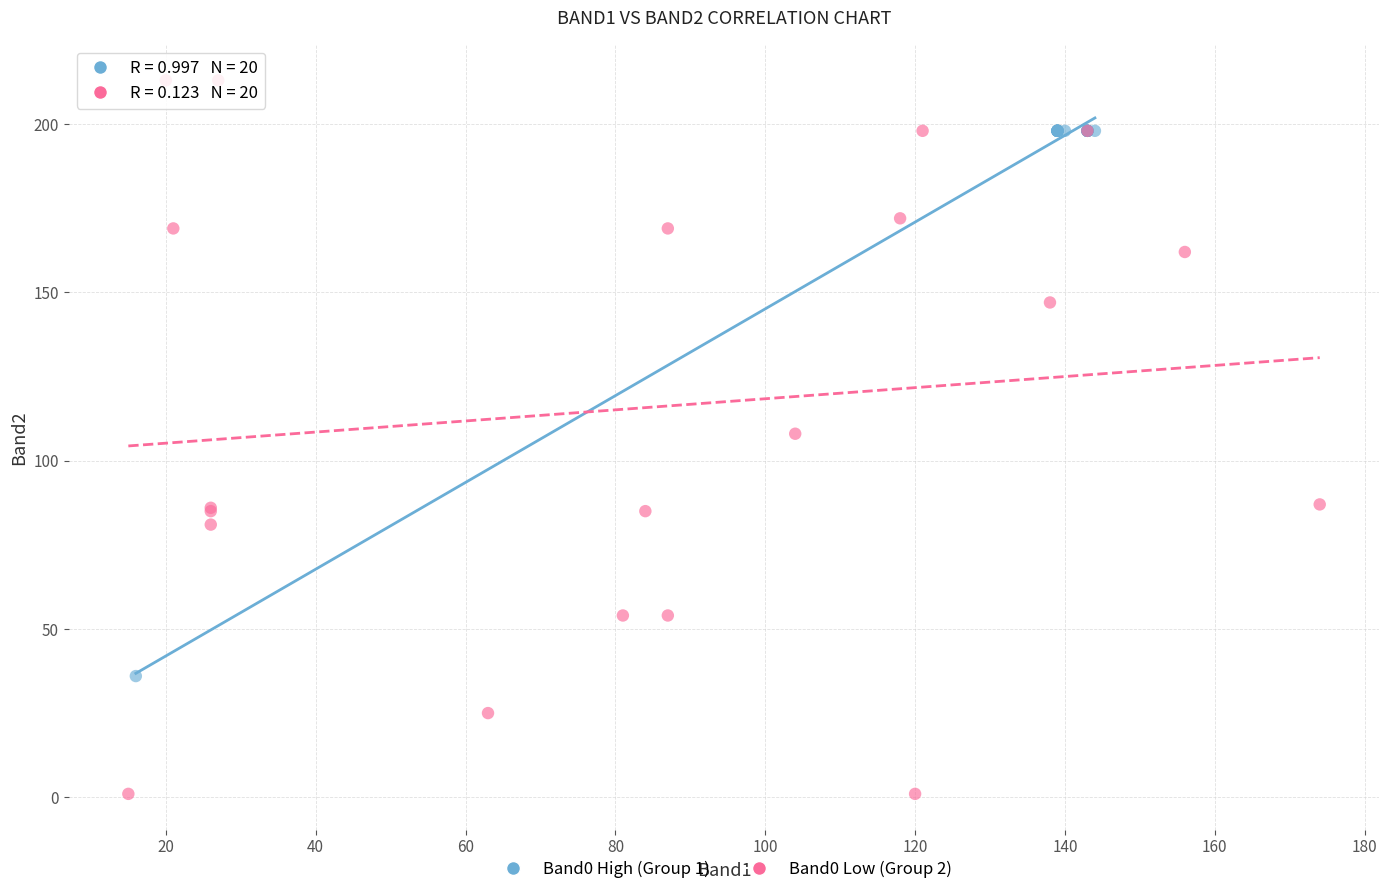

Which series reaches the maximum Y coordinate?

Band0 Low (Group 2)